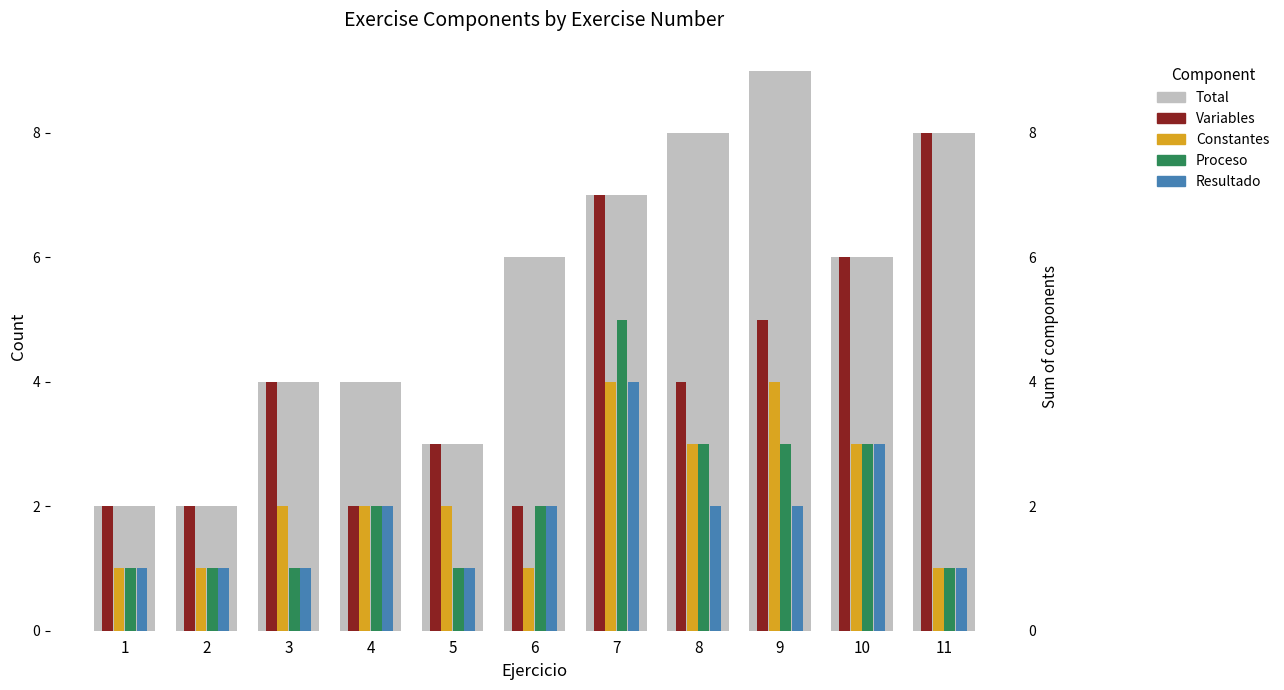

Between 9 and 10, which series saw the biggest shift?

Total